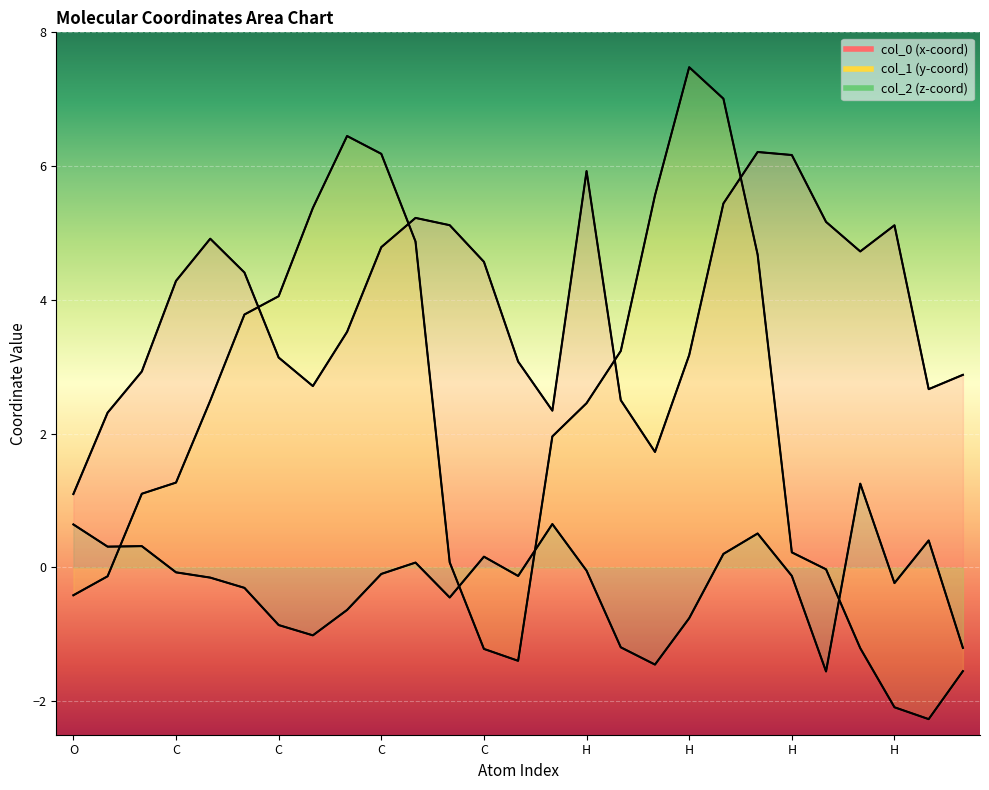

What is the difference between the highest and lowest values at C?

2.4